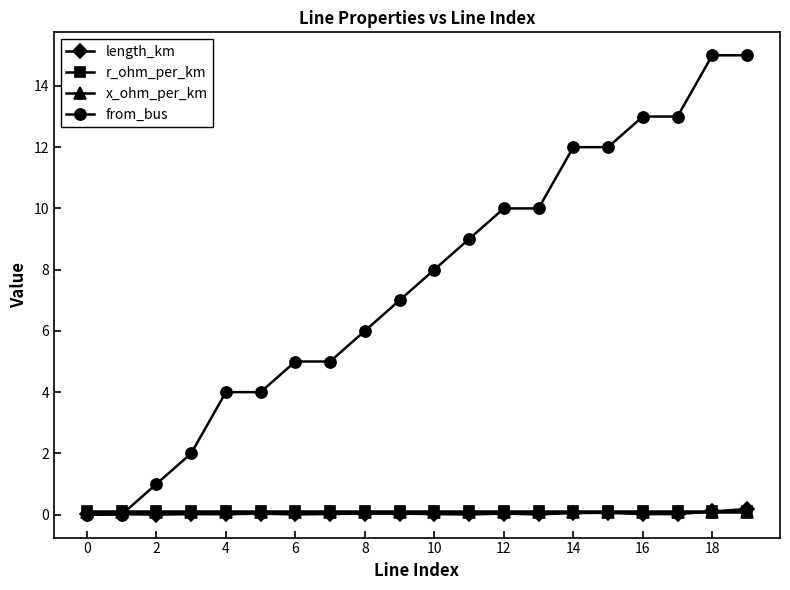

True or false: length_km has more than 2 interior local peaks.

True